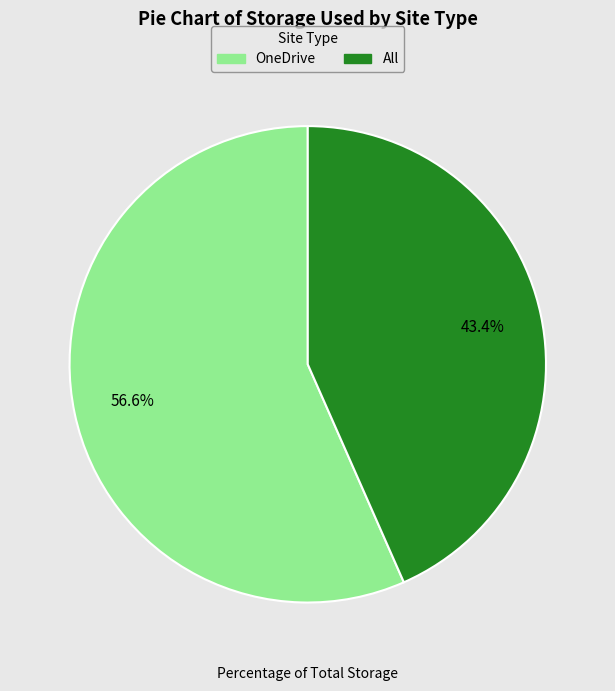

Is there any slice that represents more than half of the pie?

Yes